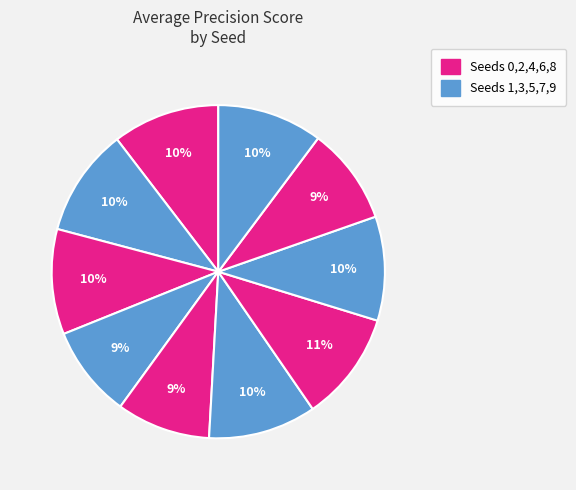

Which category has the biggest portion of the pie?

Seed 6